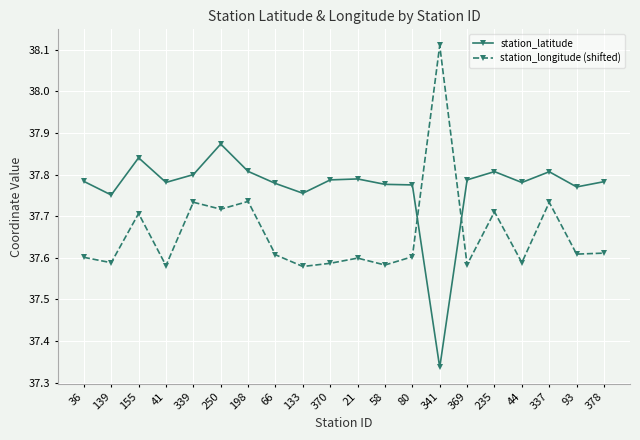

Does the chart have visible grid lines?

Yes